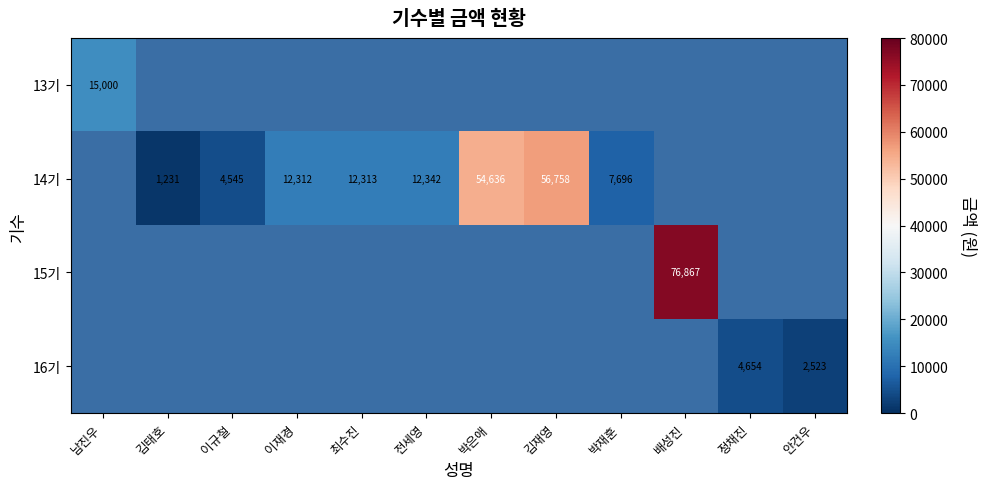

Count the number of data series in this chart.

4